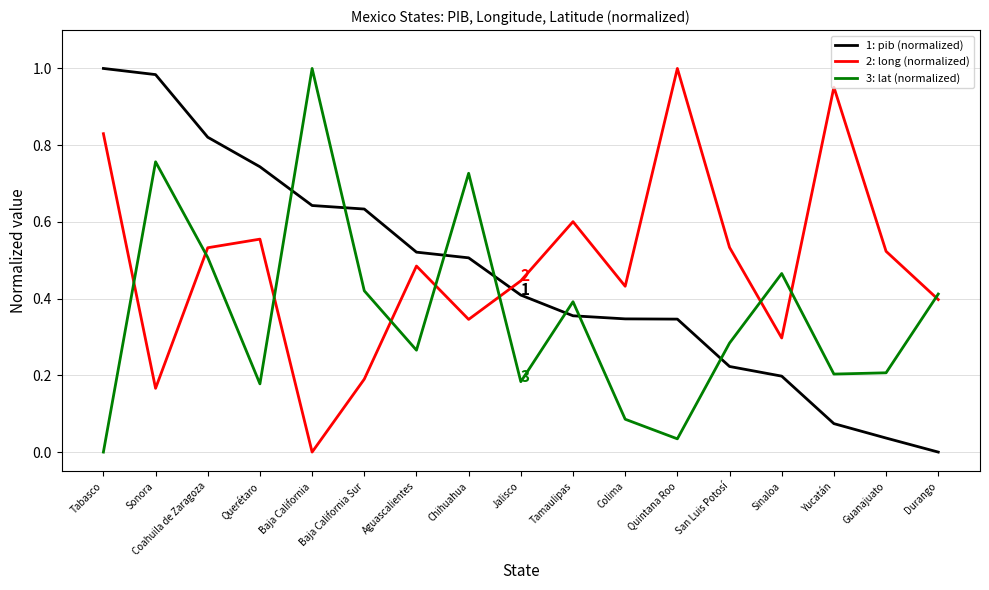

At which category is the sum across all series the highest?

Sonora